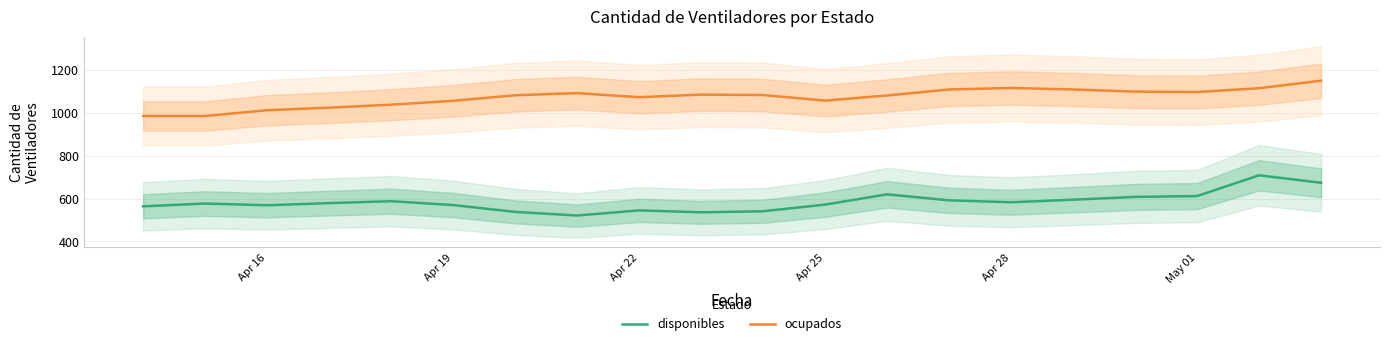

Which series has the largest total across all categories?

ocupados